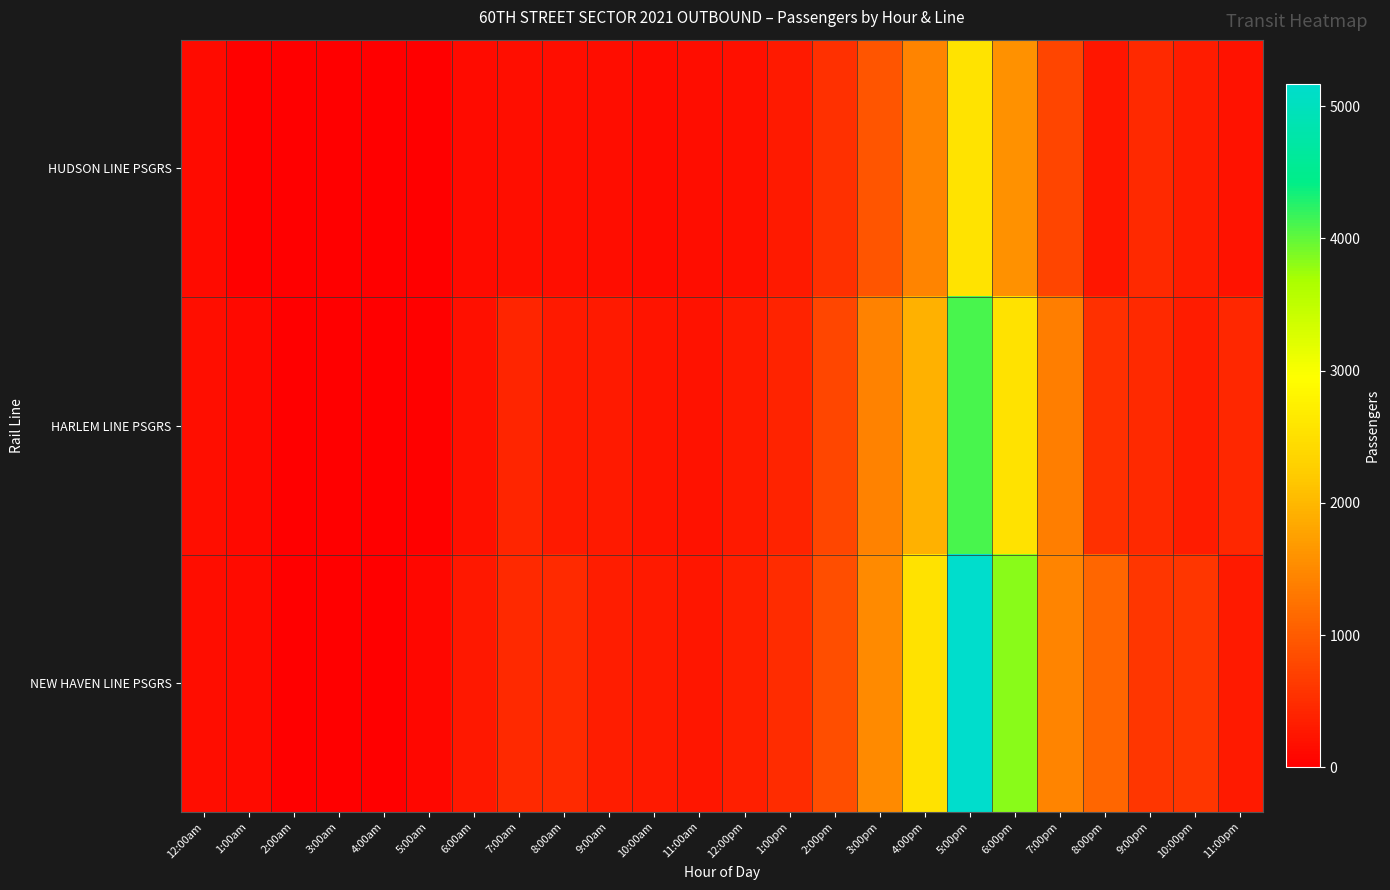

Which series has the widest spread of values?

NEW HAVEN LINE PSGRS